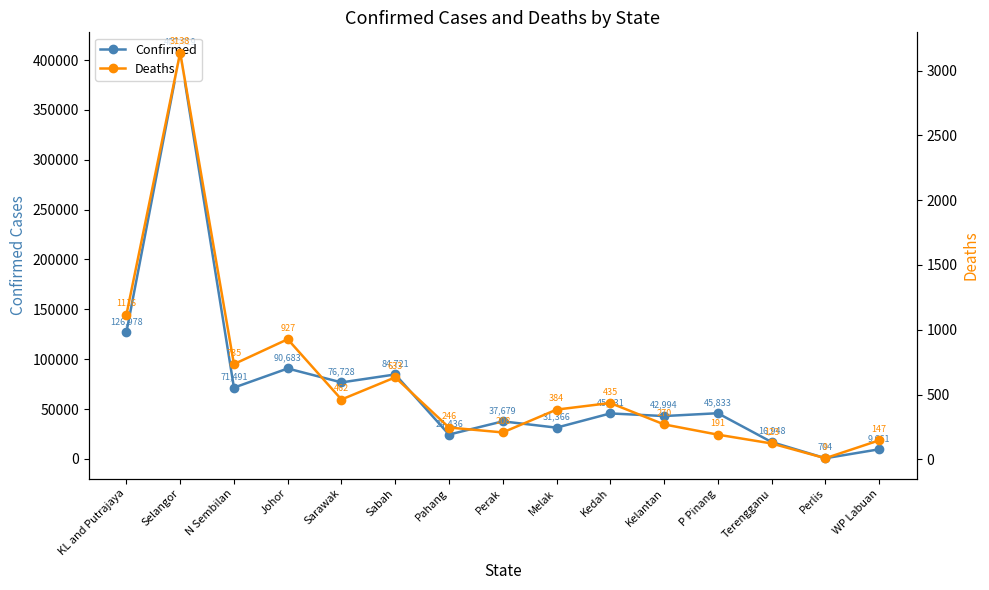

Is it true that Confirmed equals 19232 at P Pinang?

False